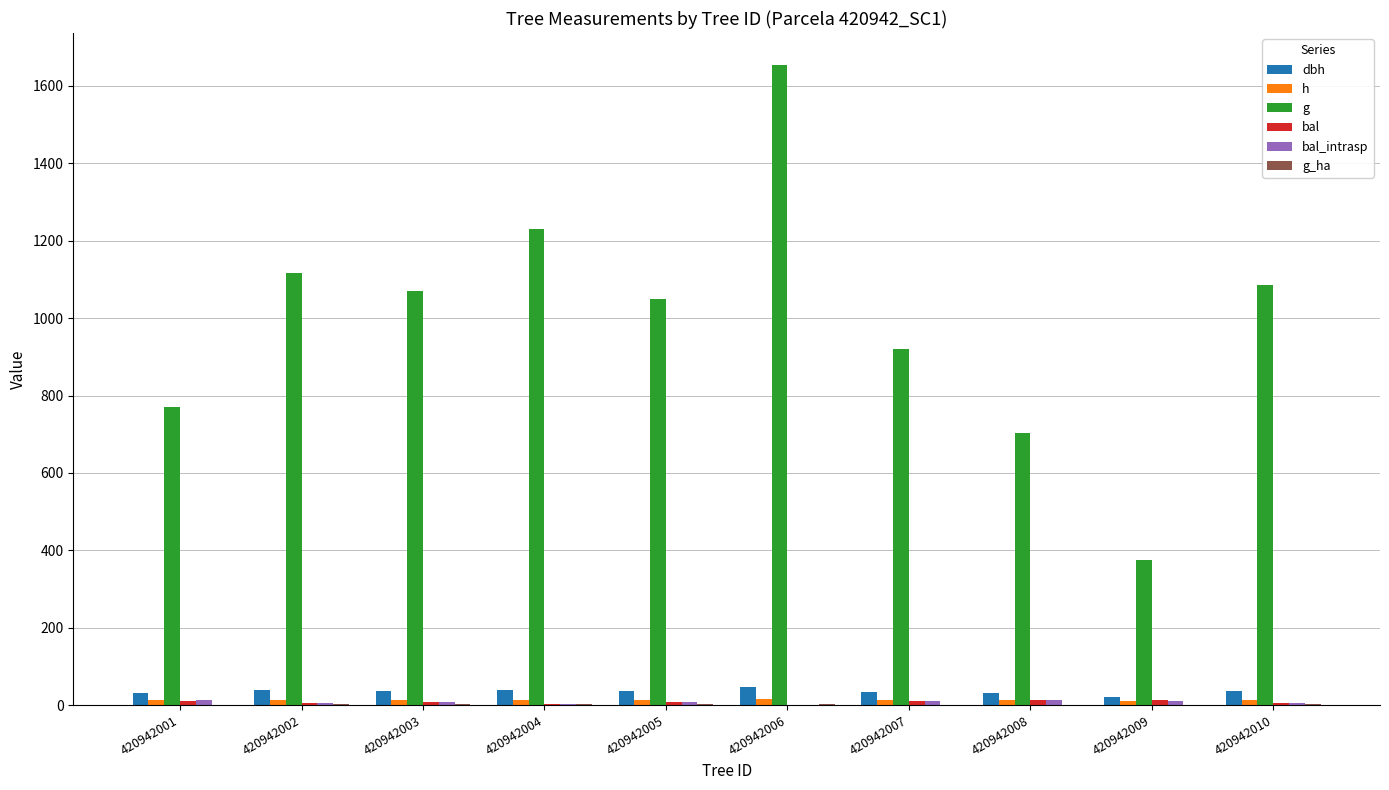

At how many categories does at least one series exceed 241?

10